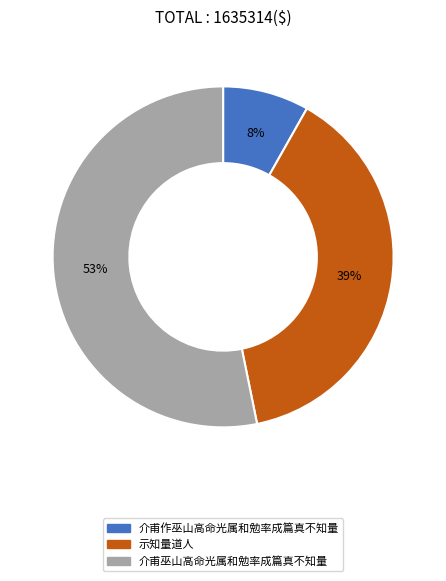

Rank the categories by value from highest to lowest.

介甫巫山高命光属和勉率成篇真不知量, 示知量道人, 介甫作巫山高命光属和勉率成篇真不知量